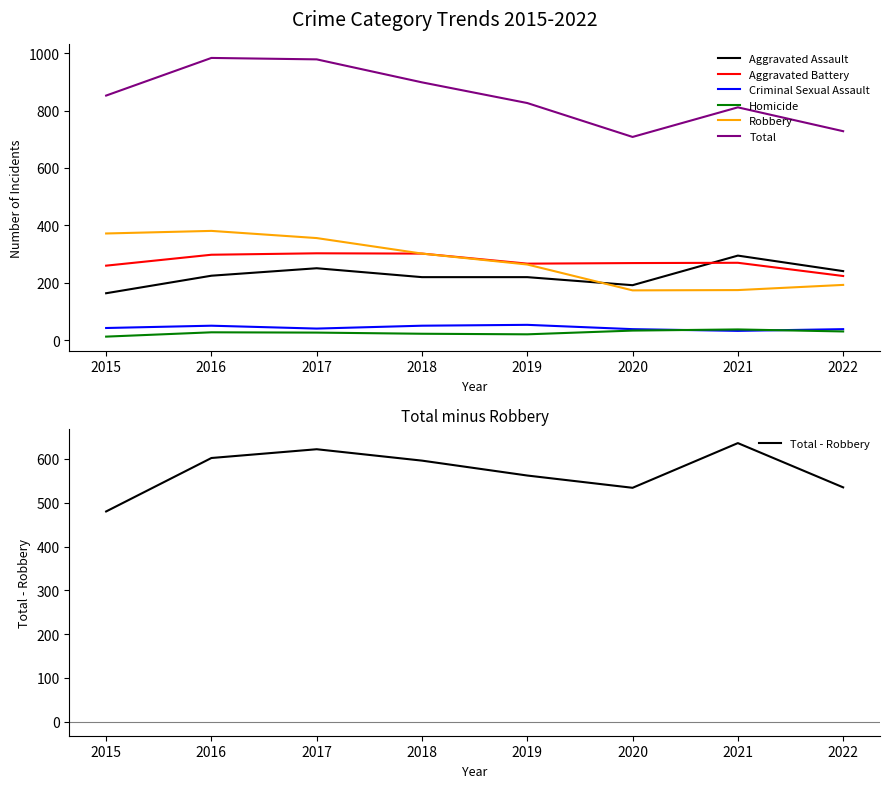

True or false: Robbery has more than 2 interior local peaks.

False